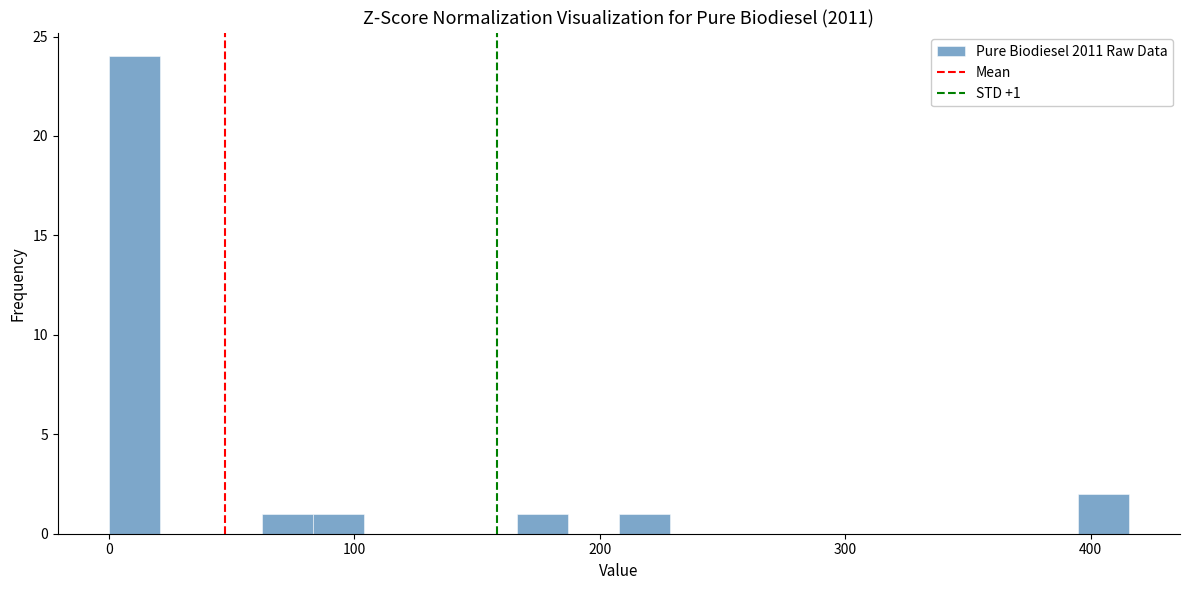

Read against the x-axis, roughly where is the centre of the tallest bar?

10